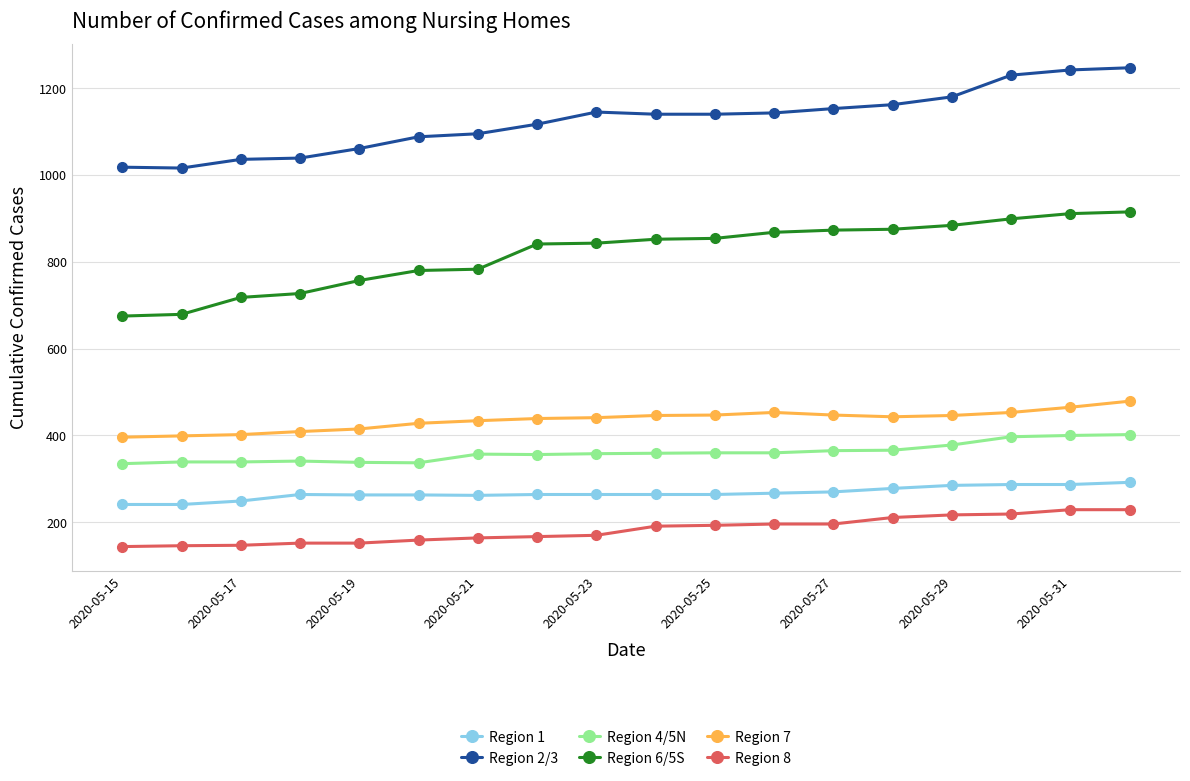

What is the value of the Region 4/5N point at the 5th from the left?

338